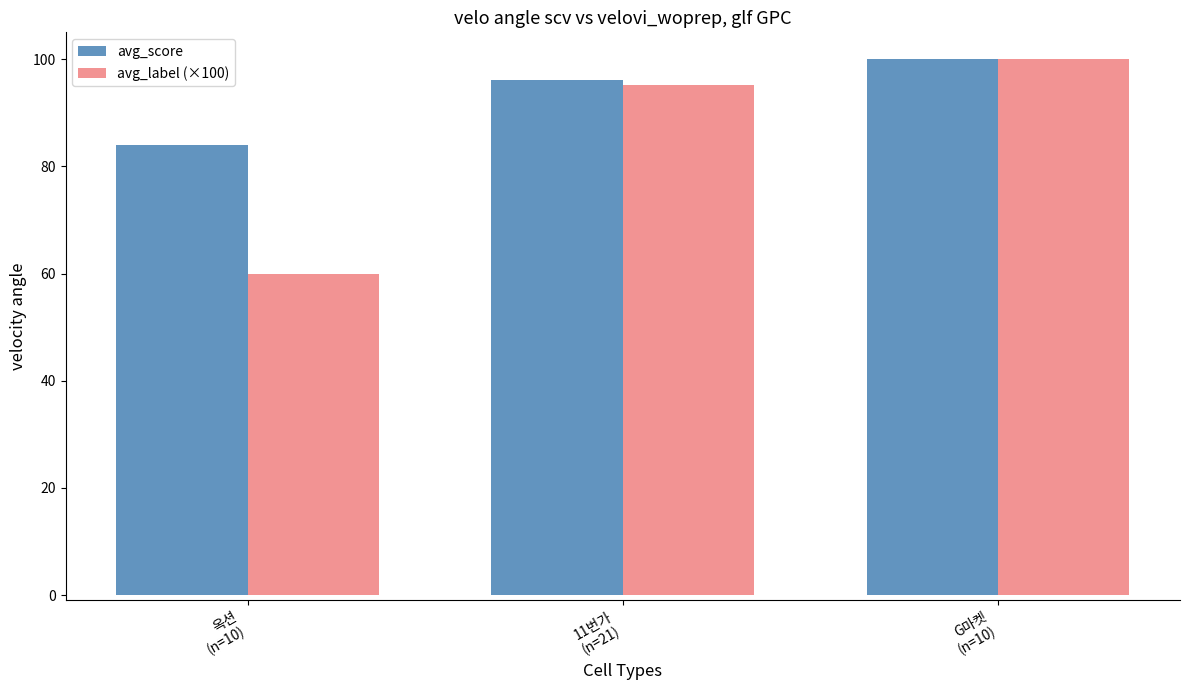

How many bars are there in each group?

2